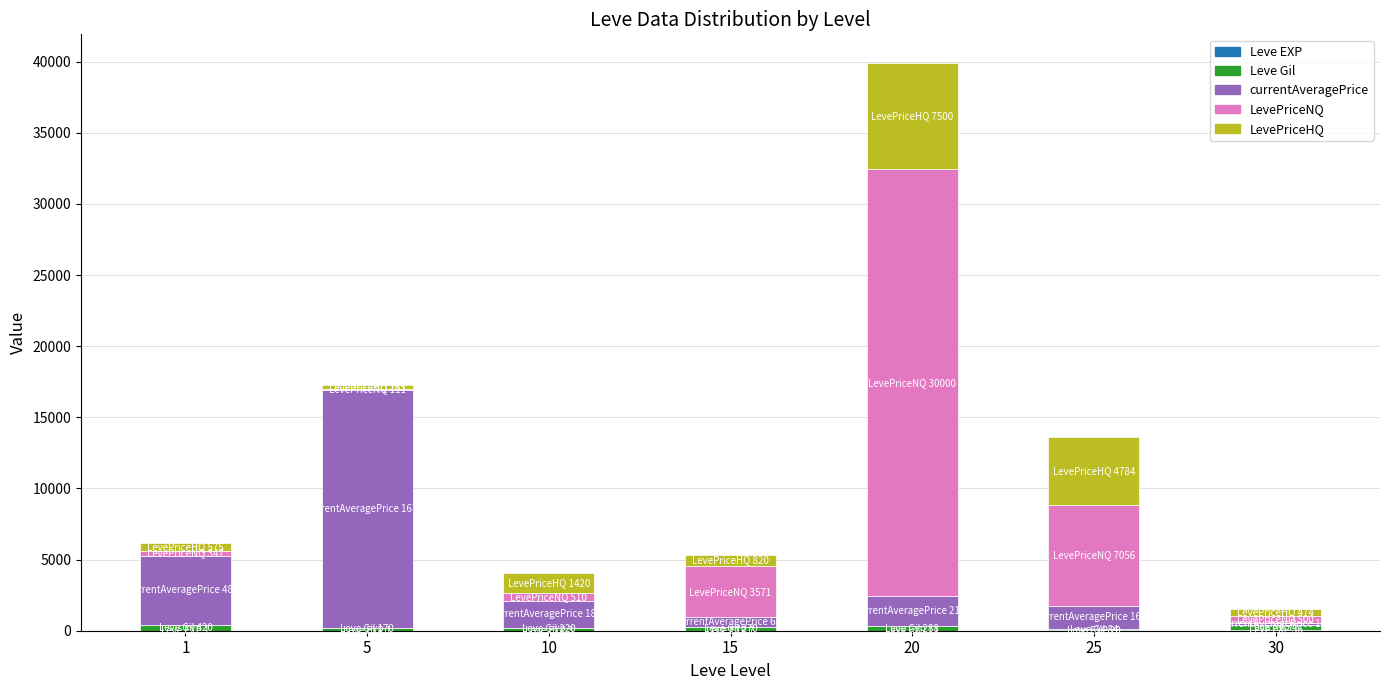

At which category is the sum across all series the highest?

20